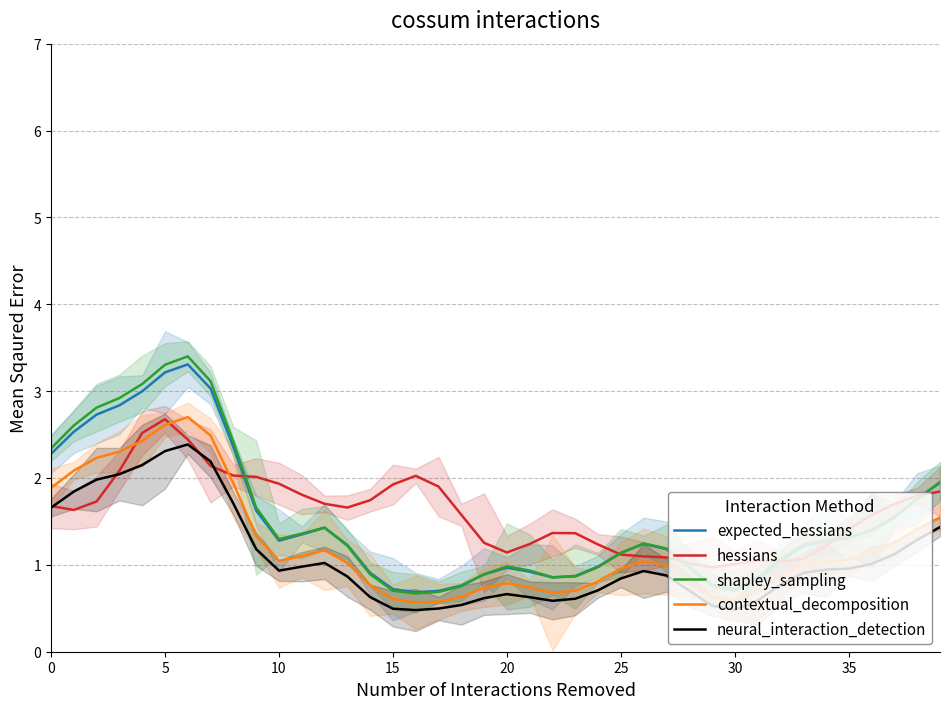

Which series has the widest spread of values?

shapley_sampling